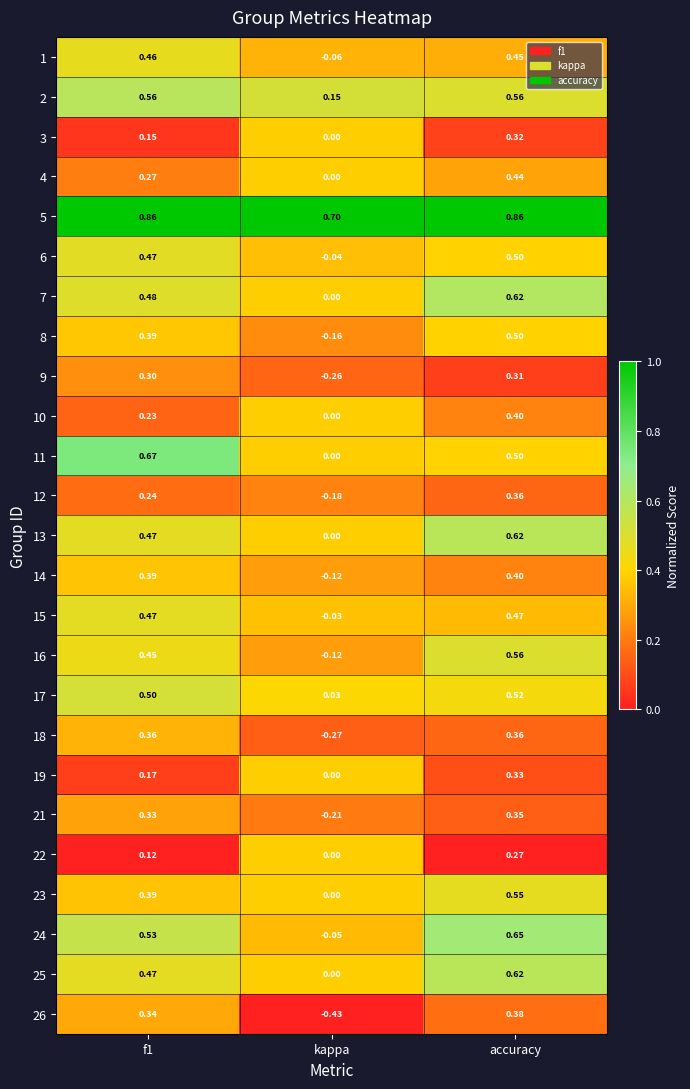

Which series changed the most between kappa and accuracy?

26